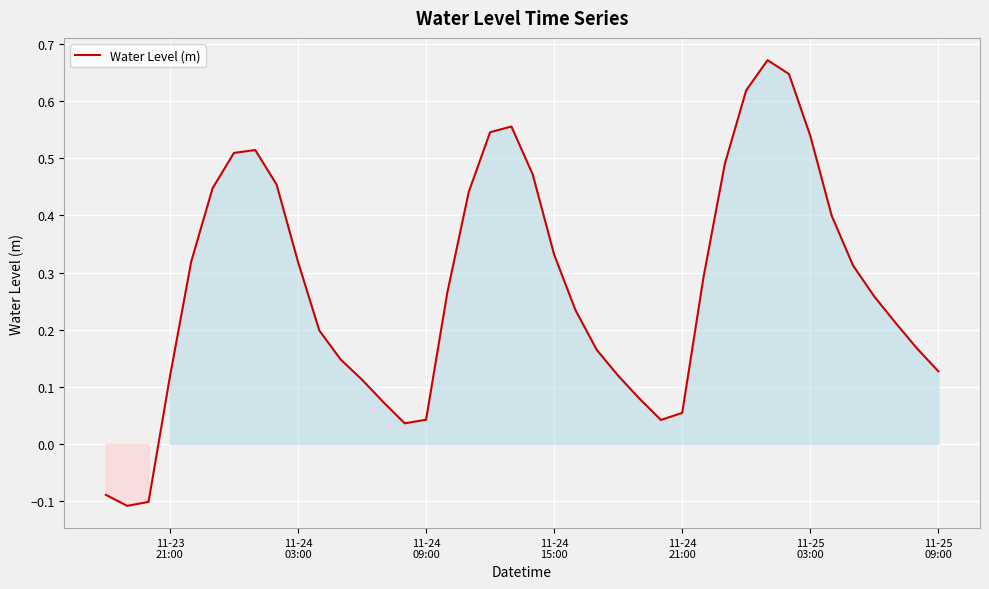

What is the difference between the maximum and minimum values?

0.8